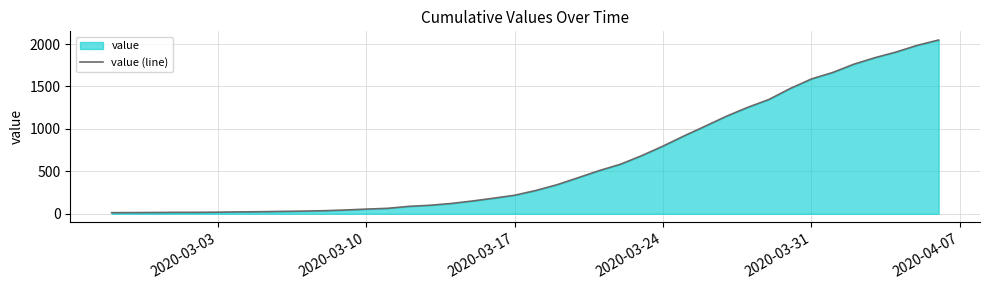

What is the difference between the maximum and minimum values?

2034